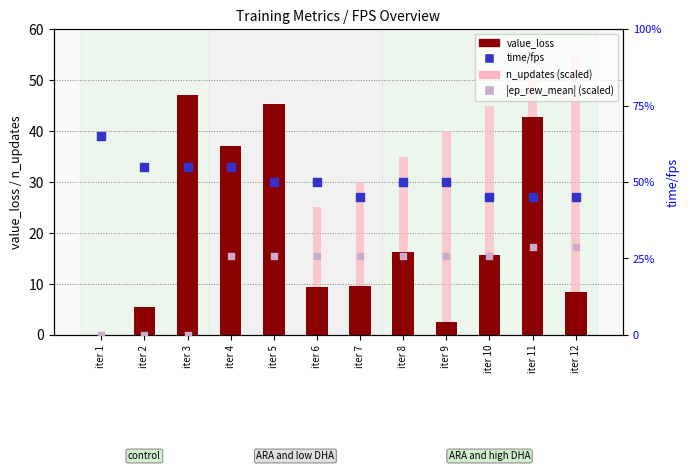

Which series contains the highest Y value?

n_updates (scaled)